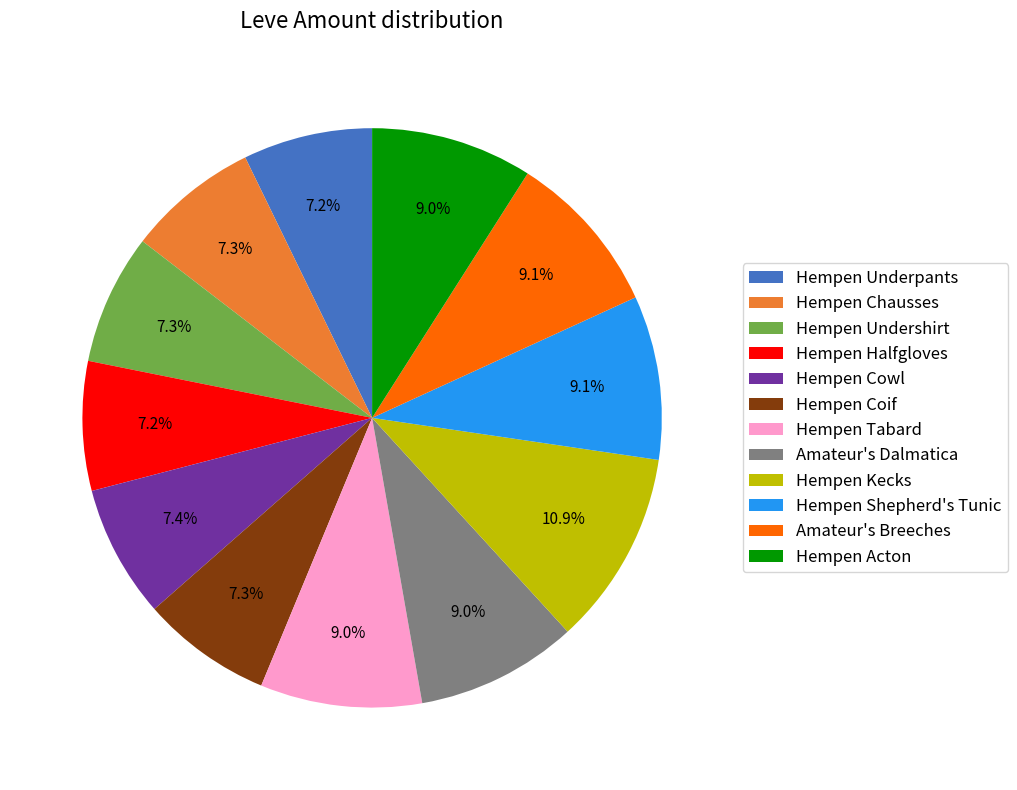

Is Hempen Coif the majority of the pie?

No